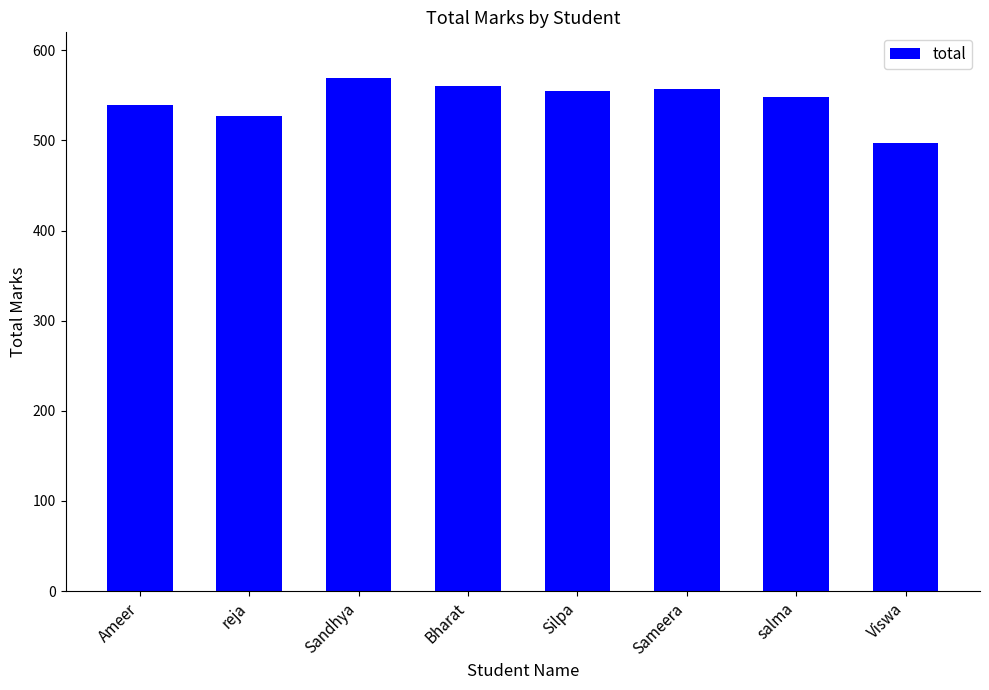

What is the change in value from reja to Viswa?

-30